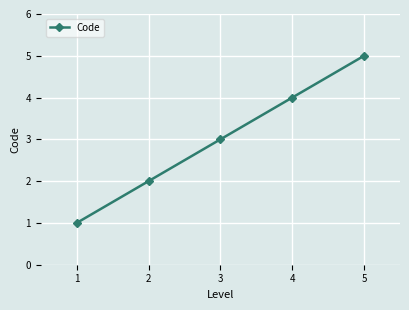

What is the difference between the second highest and minimum values?

3